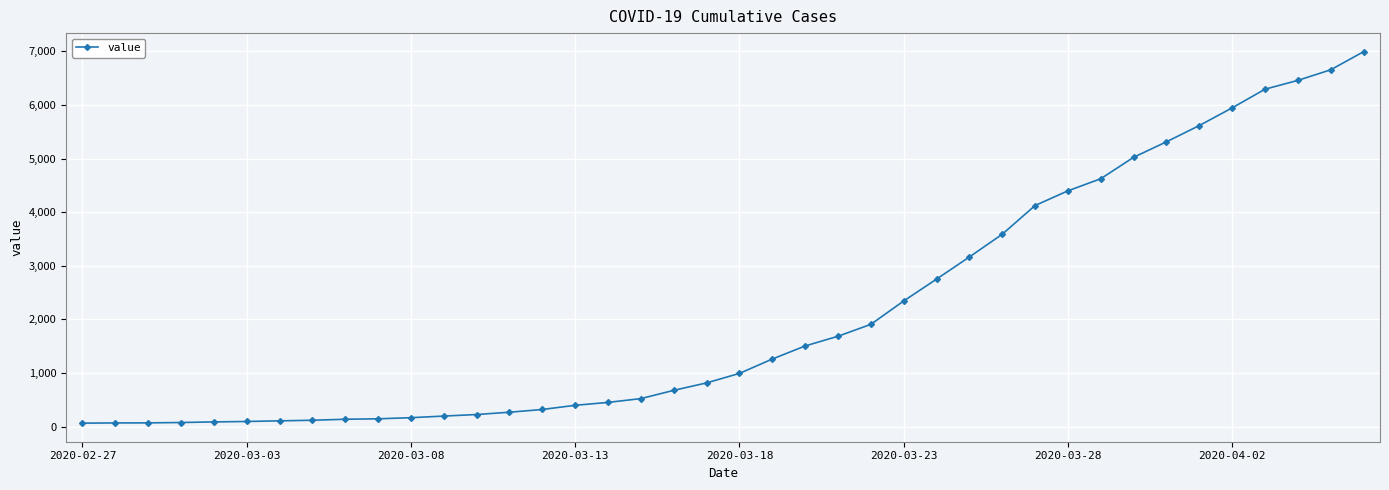

What is the greatest value displayed?

6994